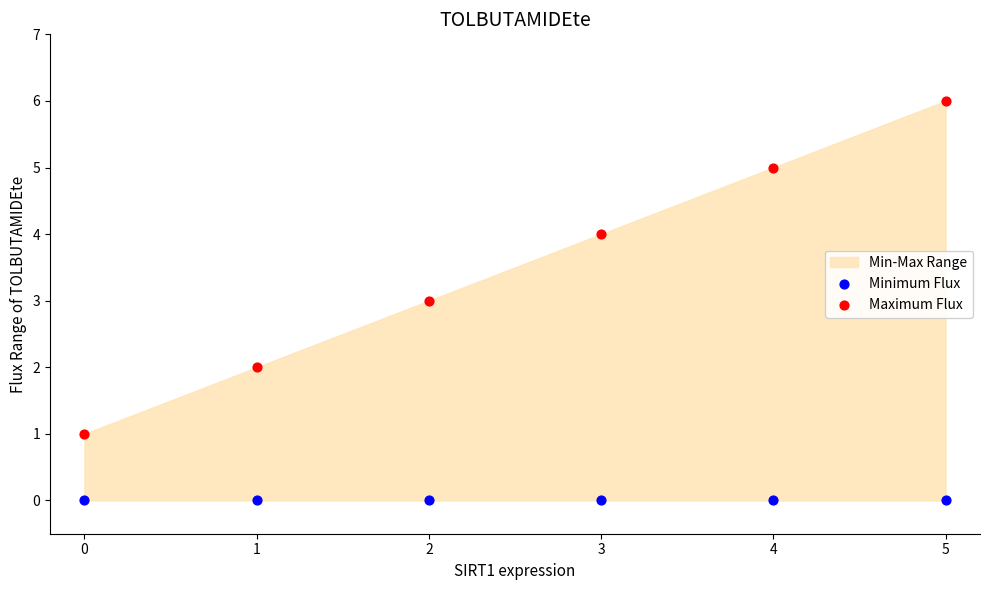

Which series contains the highest Y value?

Maximum Flux